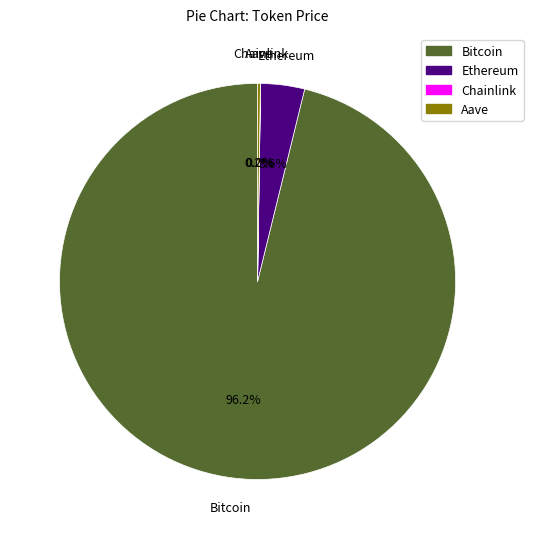

Which category accounts for the majority?

Bitcoin